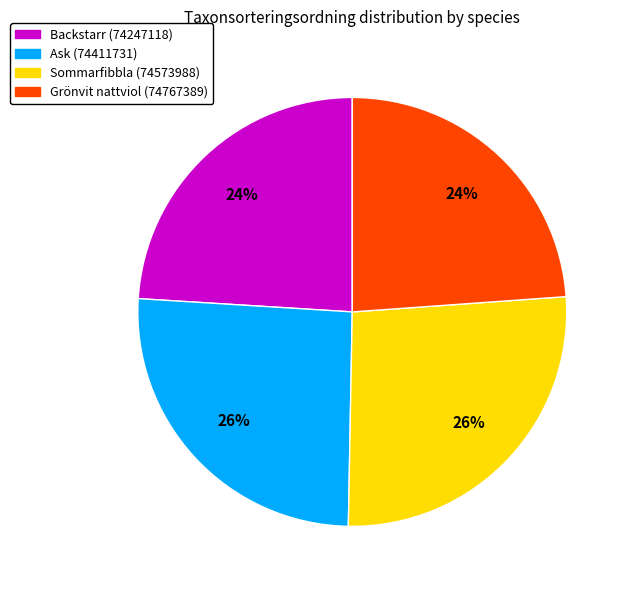

What percentage is the Grönvit nattviol (74767389) slice, to the nearest percent?

24%